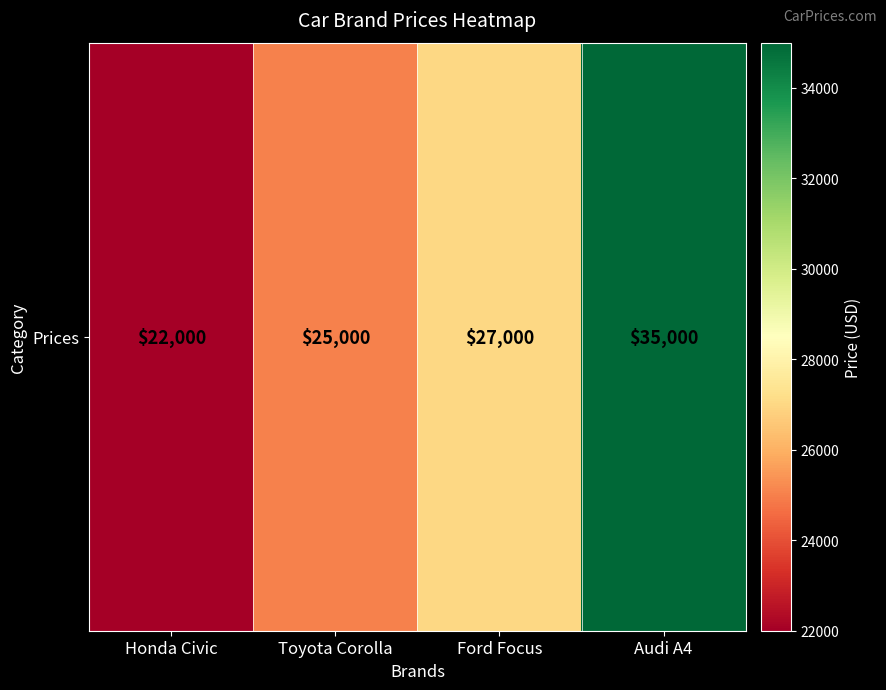

What is the difference between the maximum and minimum values?

13000